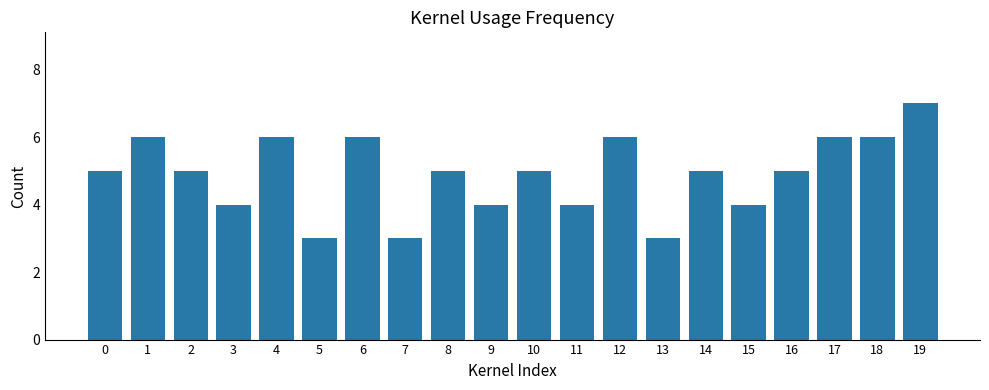

What is the value of the 17th bar from the left?

5